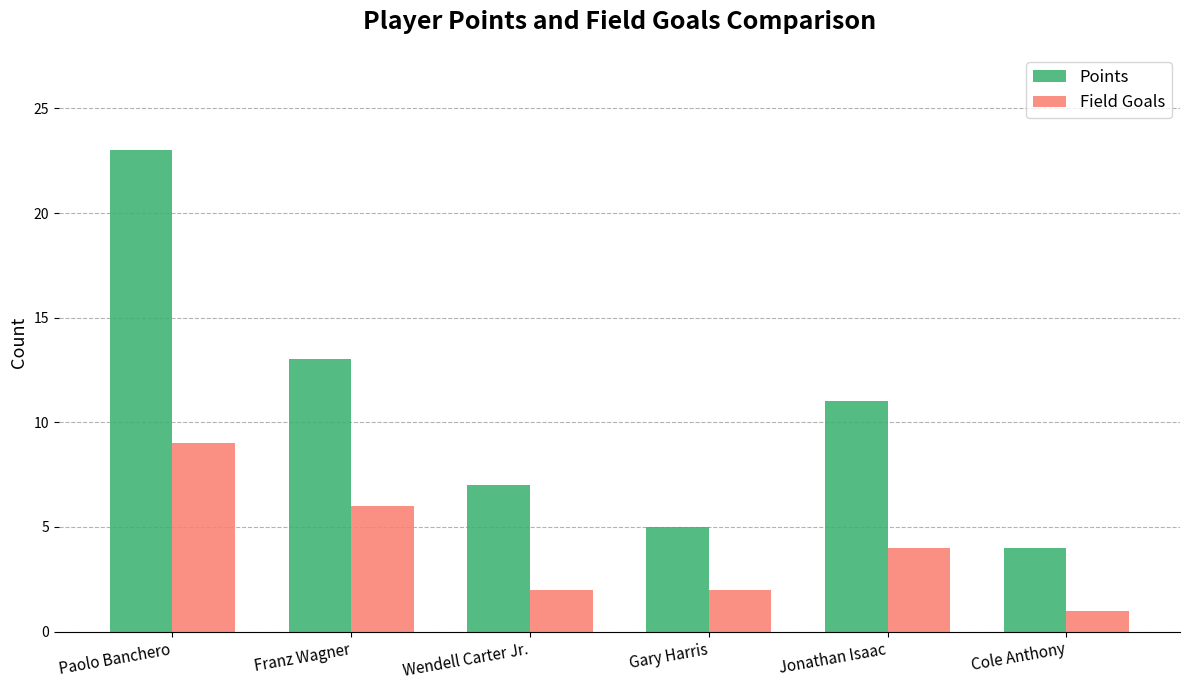

How many series are shown in this chart?

2